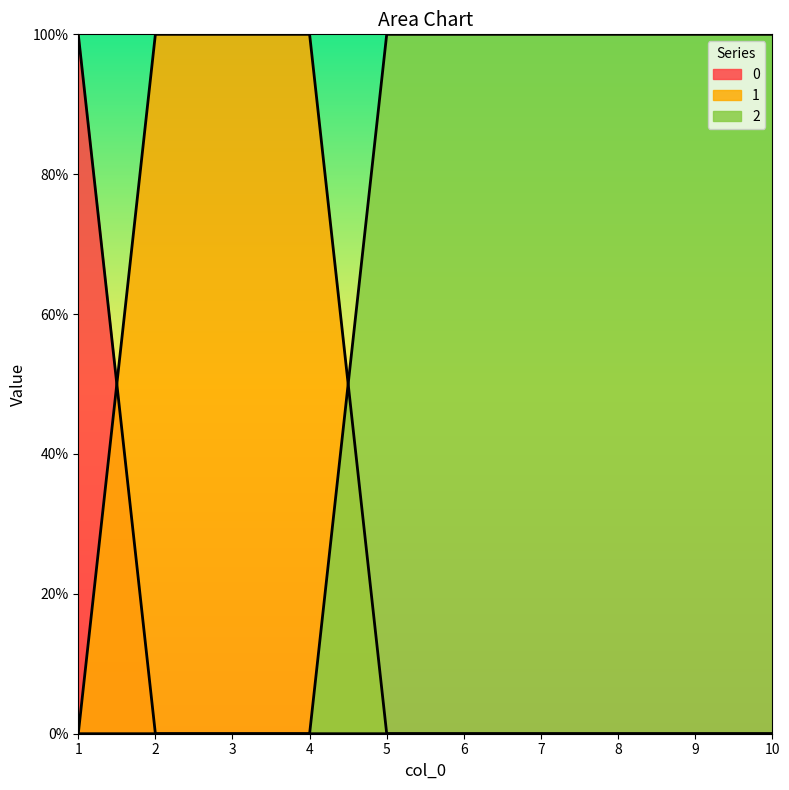

Between 8 and 4, which is larger?

8